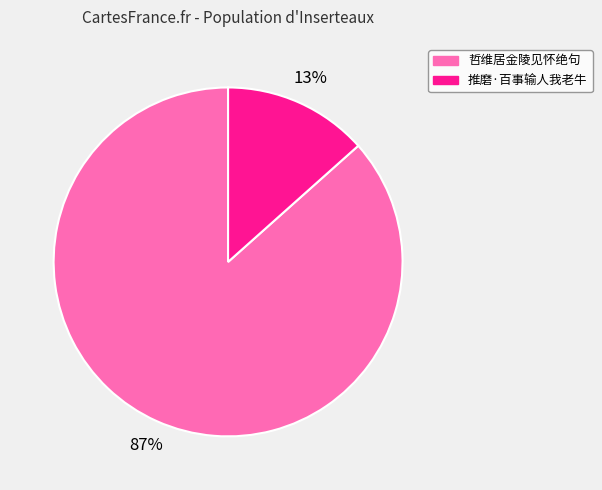

Is there any slice that represents more than half of the pie?

Yes